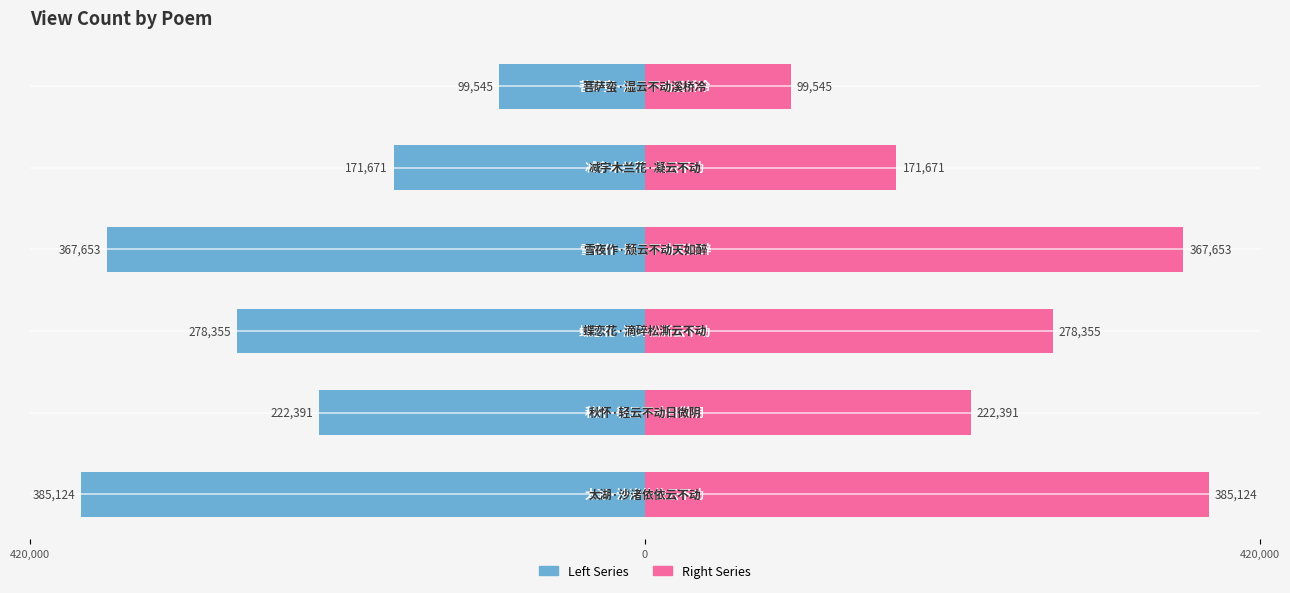

Are the bars grouped side by side (vs. stacked)?

Yes